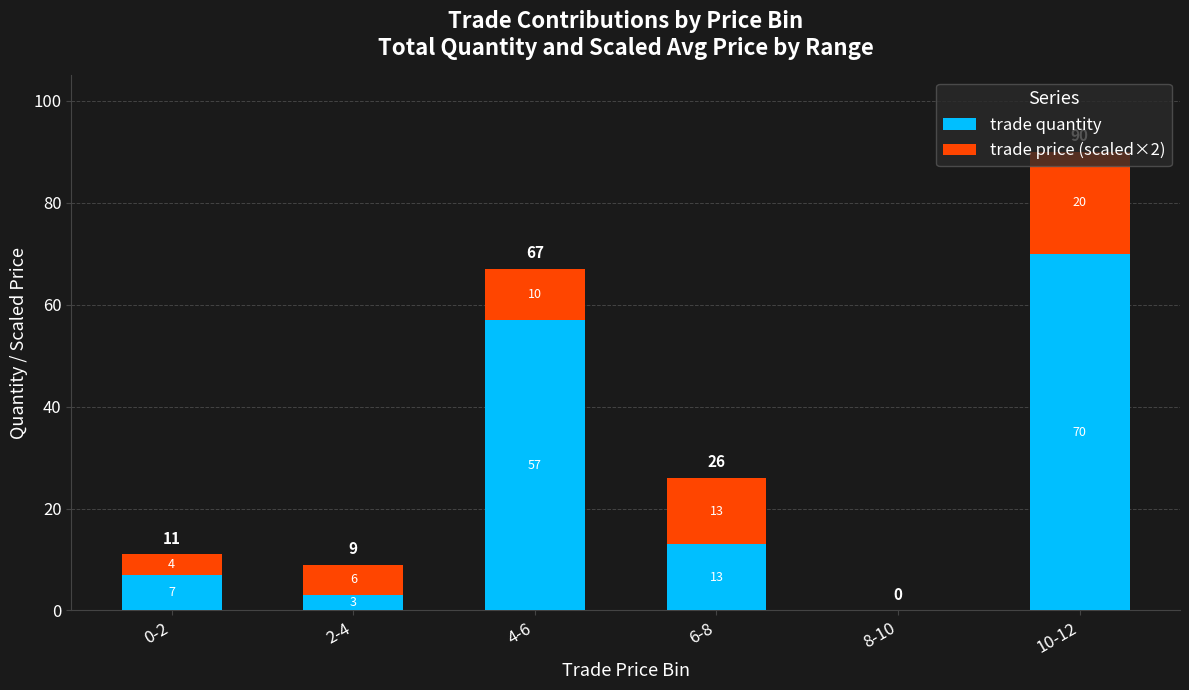

What are all the series names shown in the legend?

trade quantity, trade price (scaled×2)